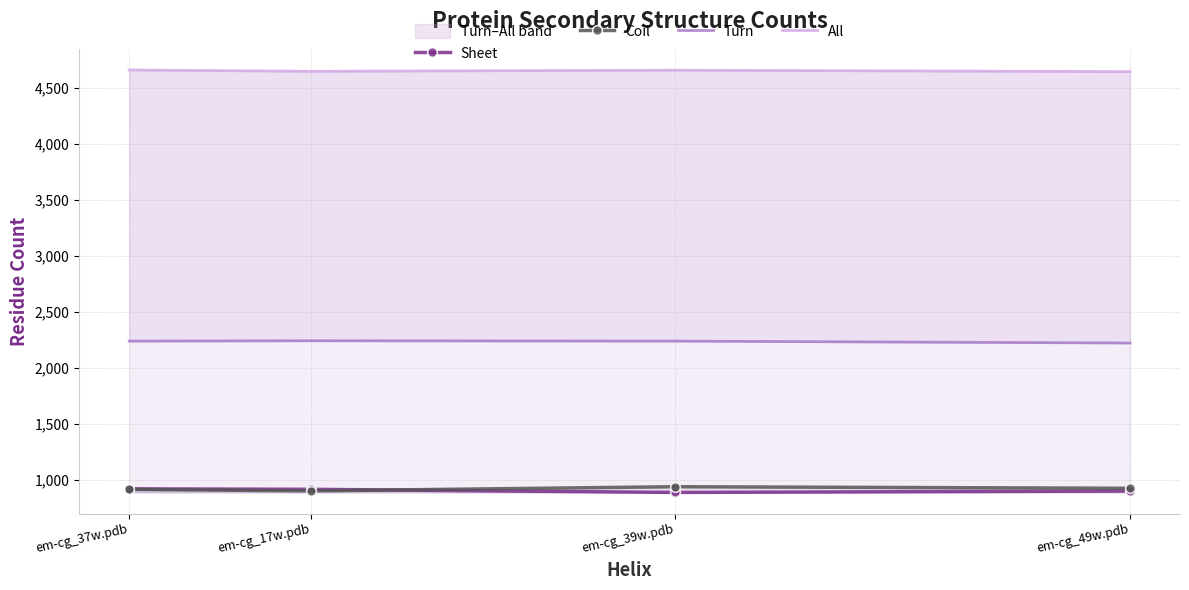

Reading left to right, transcribe all the data shown in this chart.

Sheet: em-cg_49w.pdb=904	em-cg_39w.pdb=891	em-cg_17w.pdb=919	em-cg_37w.pdb=923
Coil: em-cg_49w.pdb=928	em-cg_39w.pdb=942	em-cg_17w.pdb=905	em-cg_37w.pdb=918
Turn: em-cg_49w.pdb=2223	em-cg_39w.pdb=2240	em-cg_17w.pdb=2243	em-cg_37w.pdb=2240
All: em-cg_49w.pdb=4642	em-cg_39w.pdb=4655	em-cg_17w.pdb=4645	em-cg_37w.pdb=4657